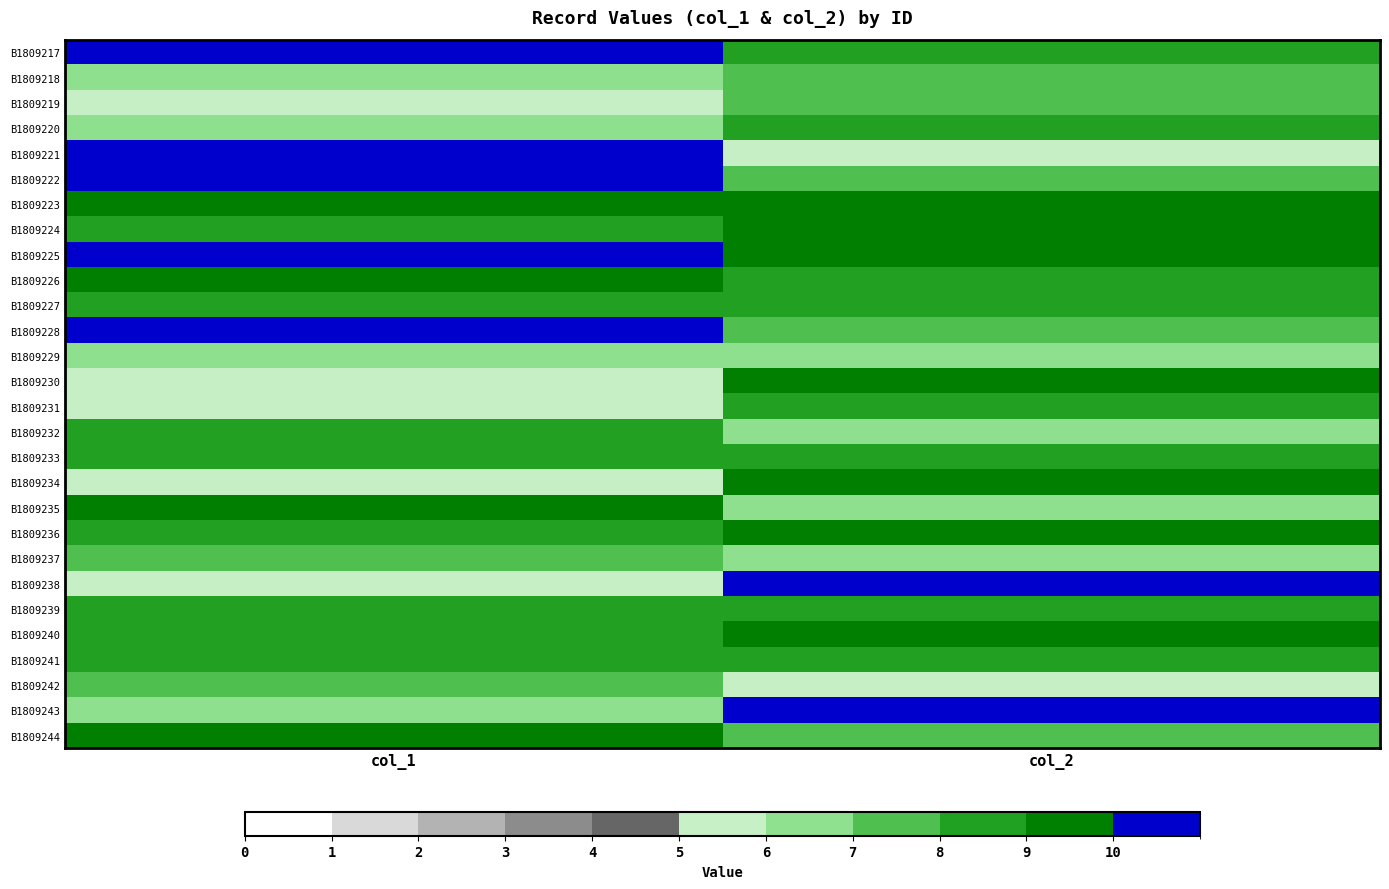

Rank the series at col_2 from highest to lowest value.

B1809238, B1809243, B1809223, B1809224, B1809225, B1809230, B1809234, B1809236, B1809240, B1809217, B1809220, B1809226, B1809227, B1809231, B1809233, B1809239, B1809241, B1809218, B1809219, B1809222, B1809228, B1809244, B1809229, B1809232, B1809235, B1809237, B1809221, B1809242